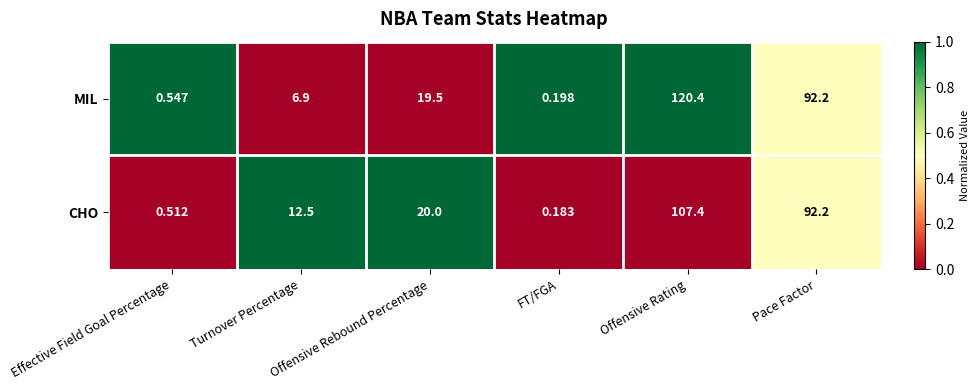

At which label is MIL closest to 60?

Pace Factor